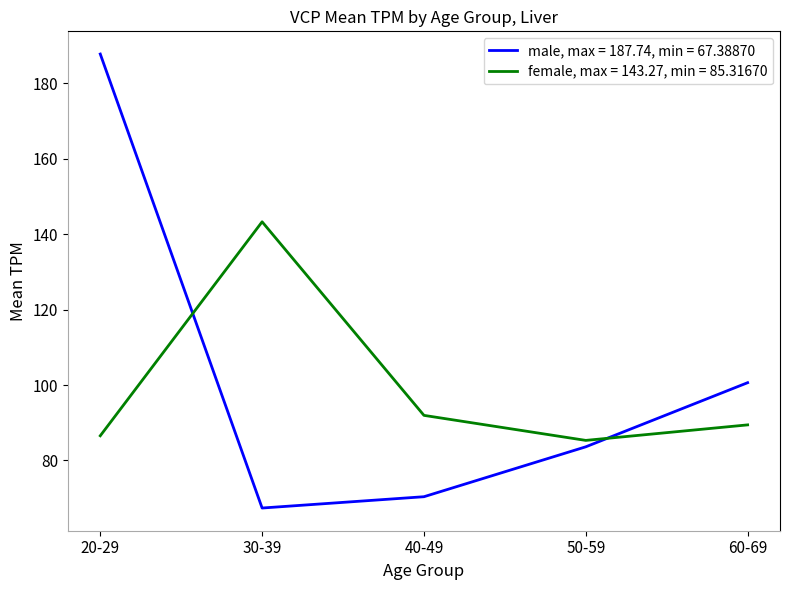

What is the difference between the highest and lowest values at 20-29?

101.2